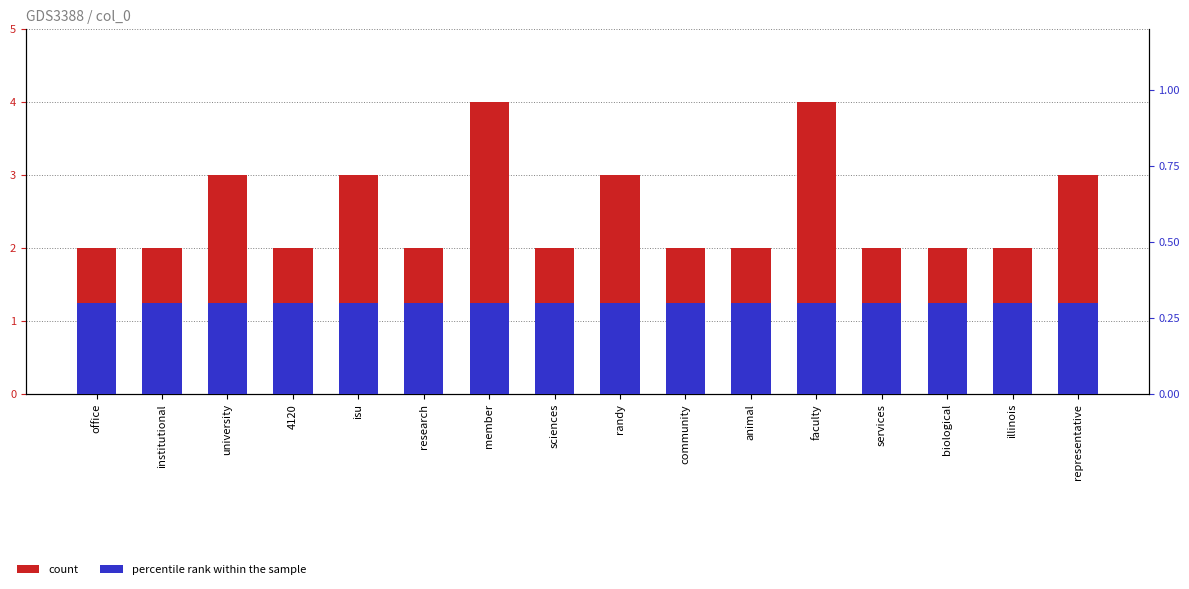

Does the chart contain stacked bars?

No